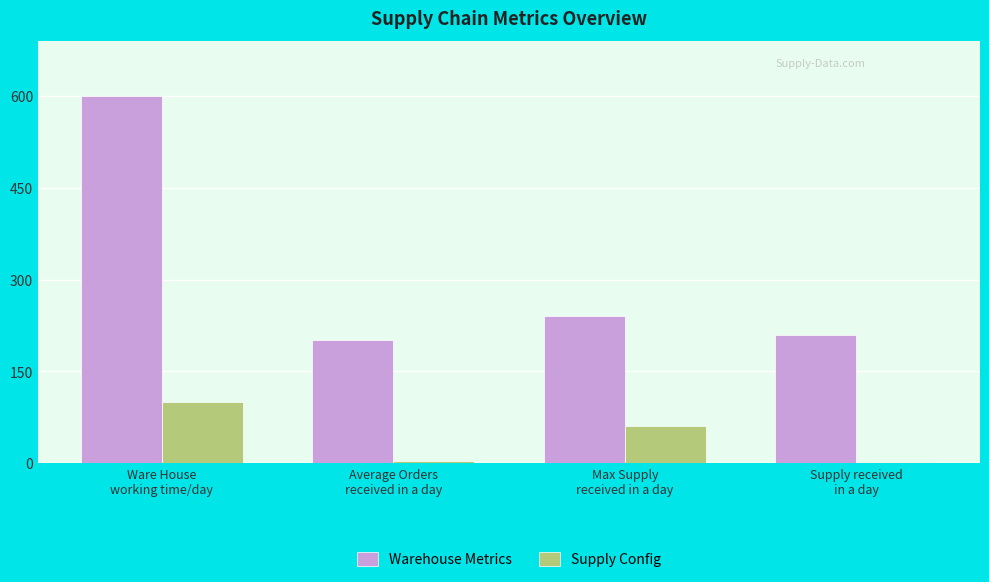

What is the total value across all series at Max Supply
received in a day?

300